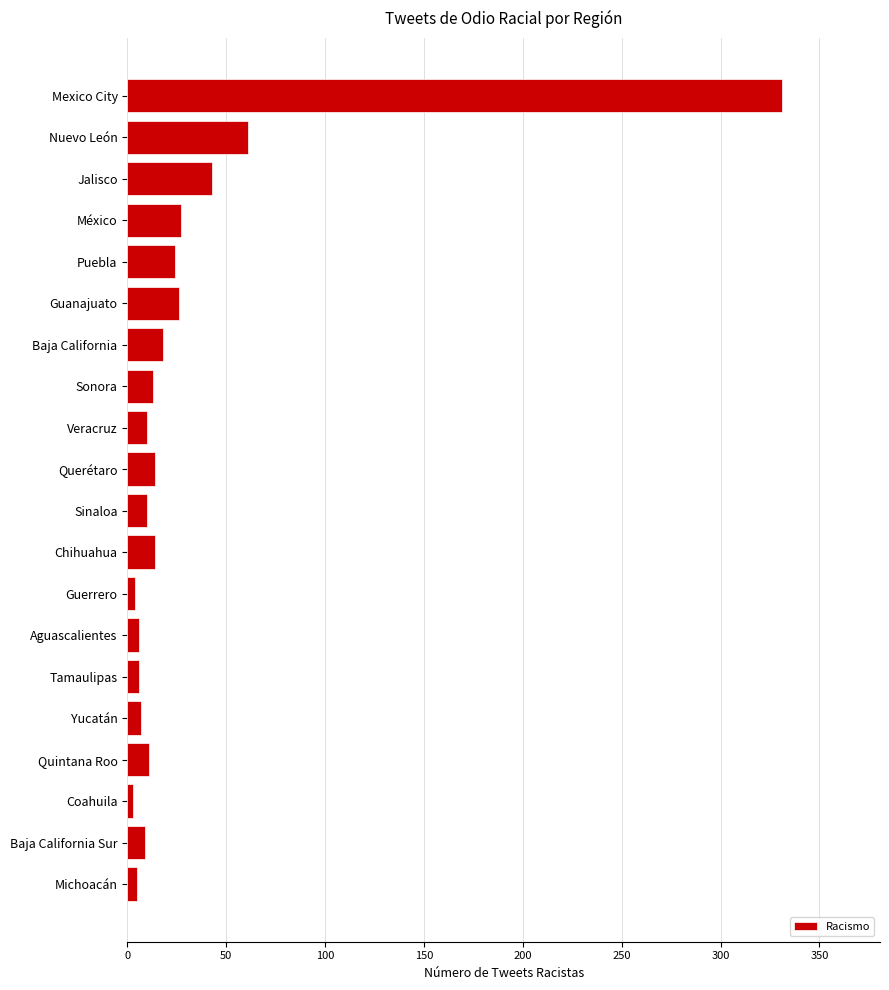

What is the average value?

32